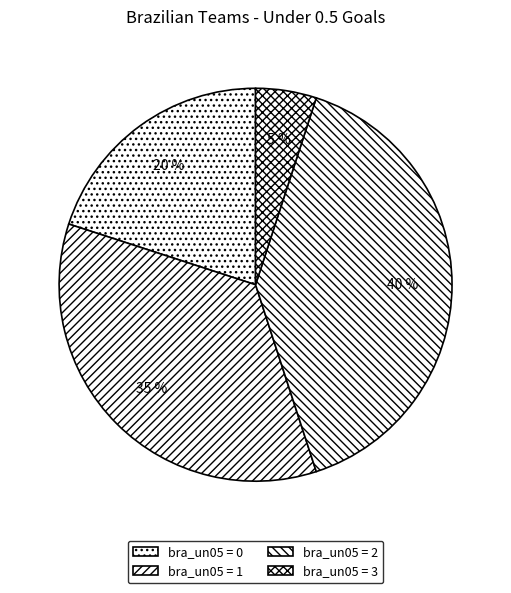

To the nearest percent, what is the difference between the largest and smallest slice percentages?

35%